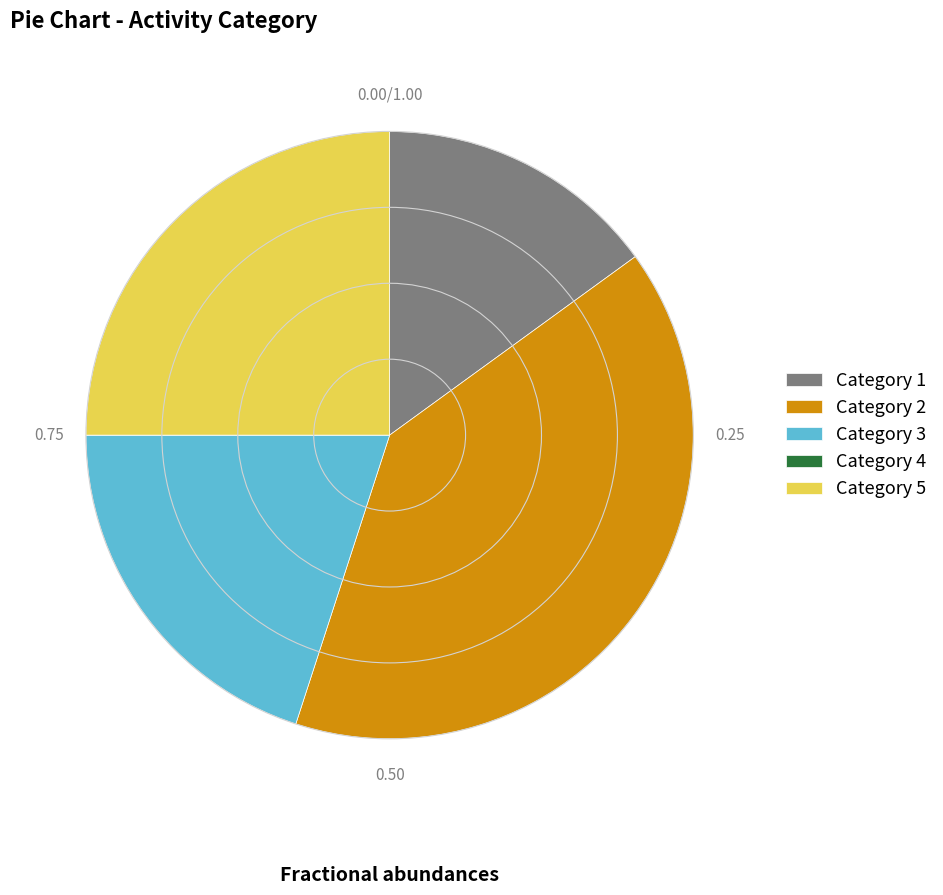

Which has a higher value, Category 1 or Category 3?

Category 3